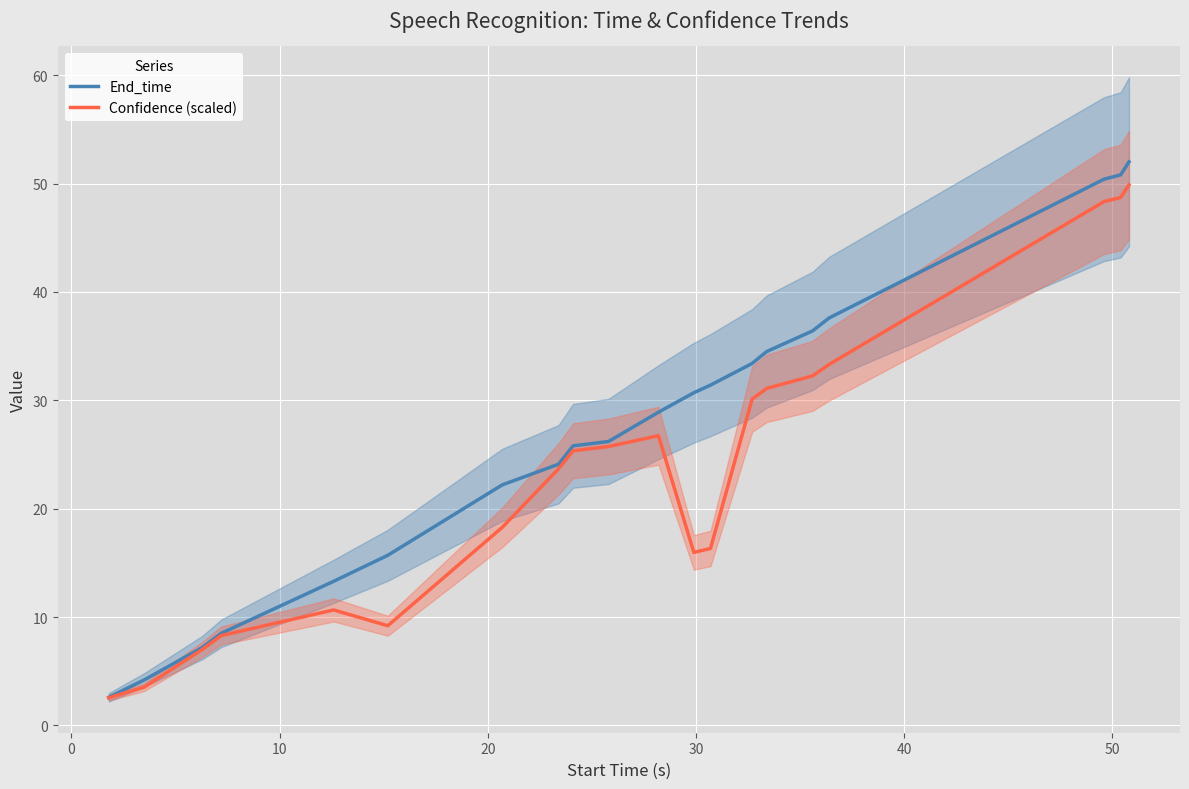

How many values in the Confidence (scaled) series exceed 25?

10